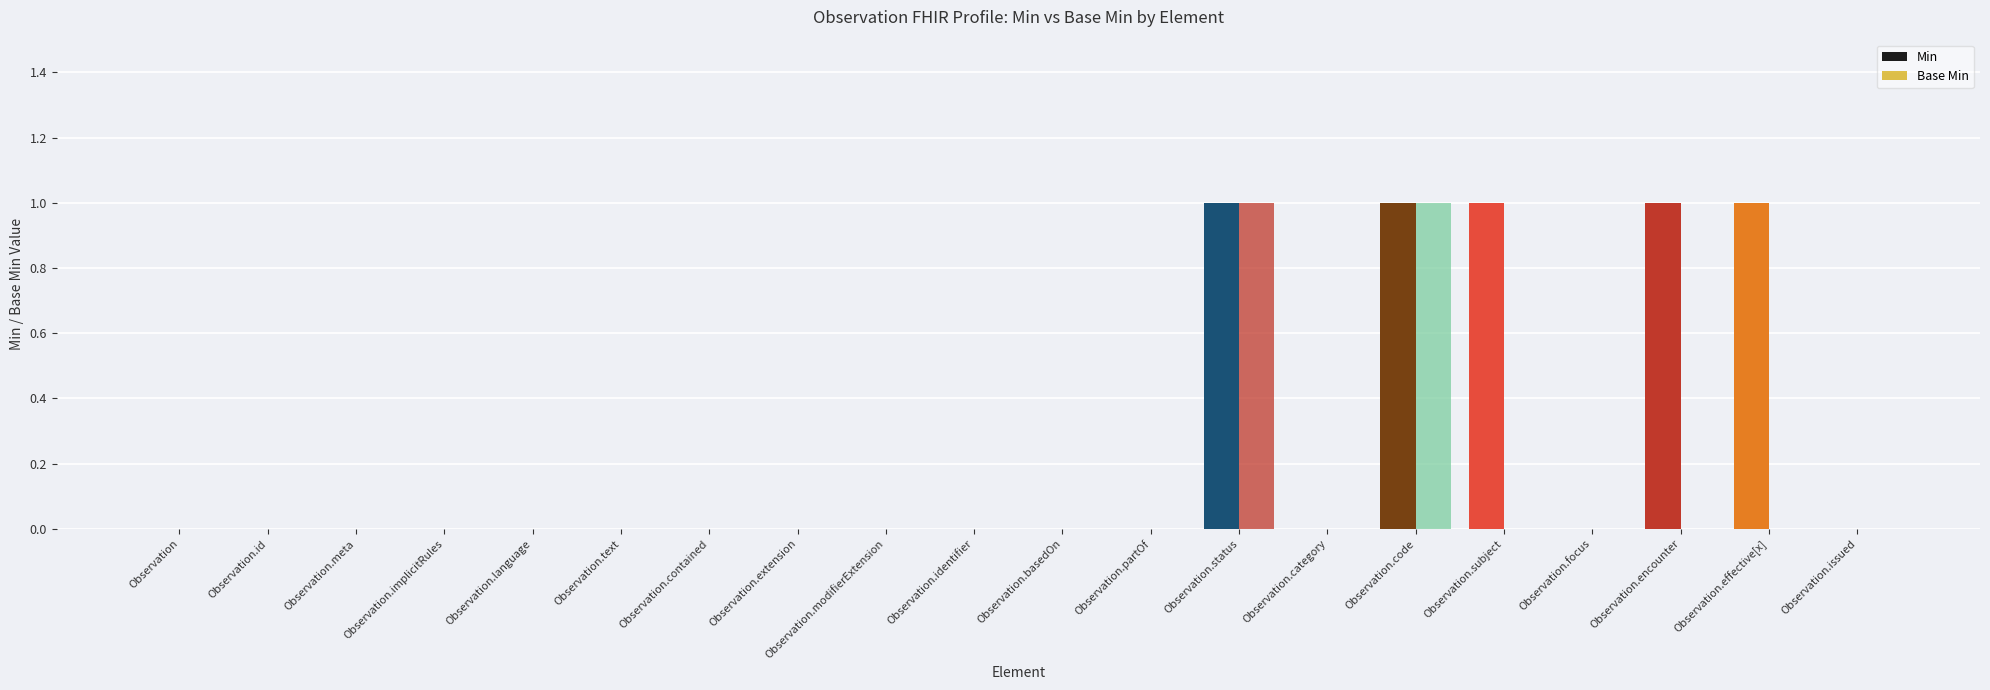

Are the bars horizontal?

No